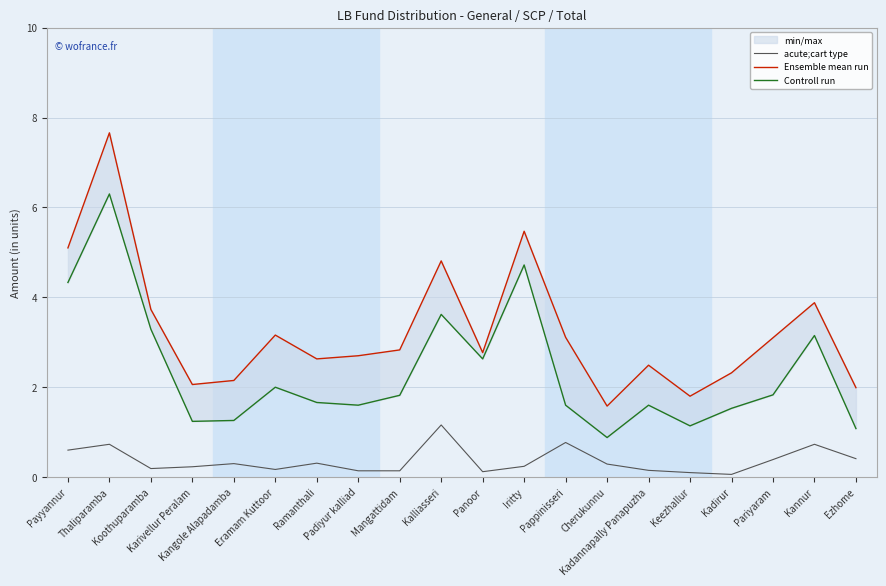

Which series changed the most between Ramanthali and Kadirur?

Ensemble mean run